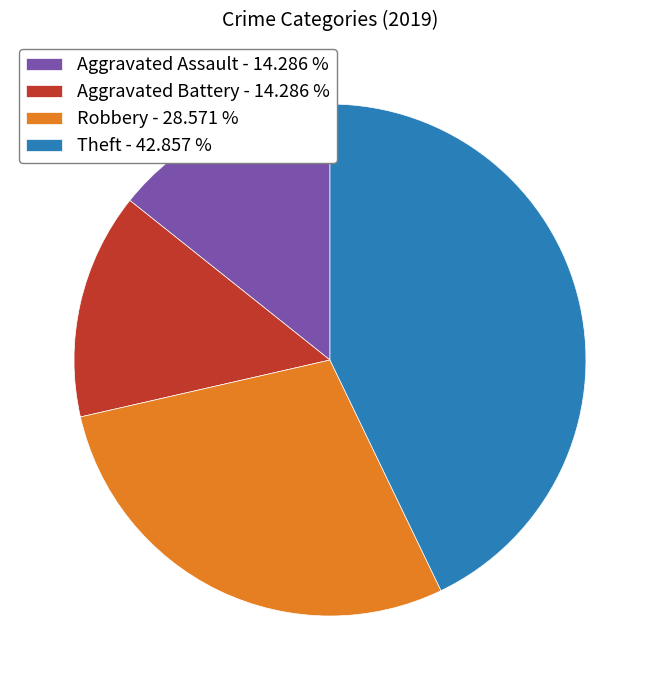

Is Robbery the majority of the pie?

No